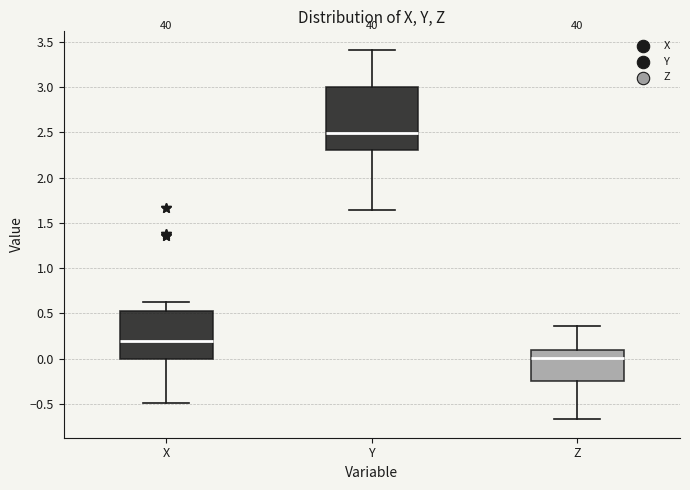

Reading left to right, read every box against the y-axis: the position of its median line, the range the box covers, and the ends of its whiskers. The values are not printed on the chart, so give them approximately, as read against the axis.

X: median 0.20, box 0.00 to 0.55, whiskers -0.50 to 0.65
Y: median 2.50, box 2.30 to 3.00, whiskers 1.65 to 3.40
Z: median 0.00, box -0.25 to 0.10, whiskers -0.65 to 0.35